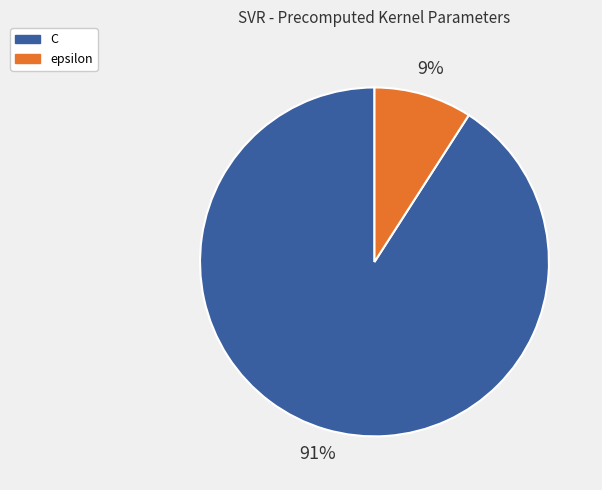

Between epsilon and C, which is larger?

C